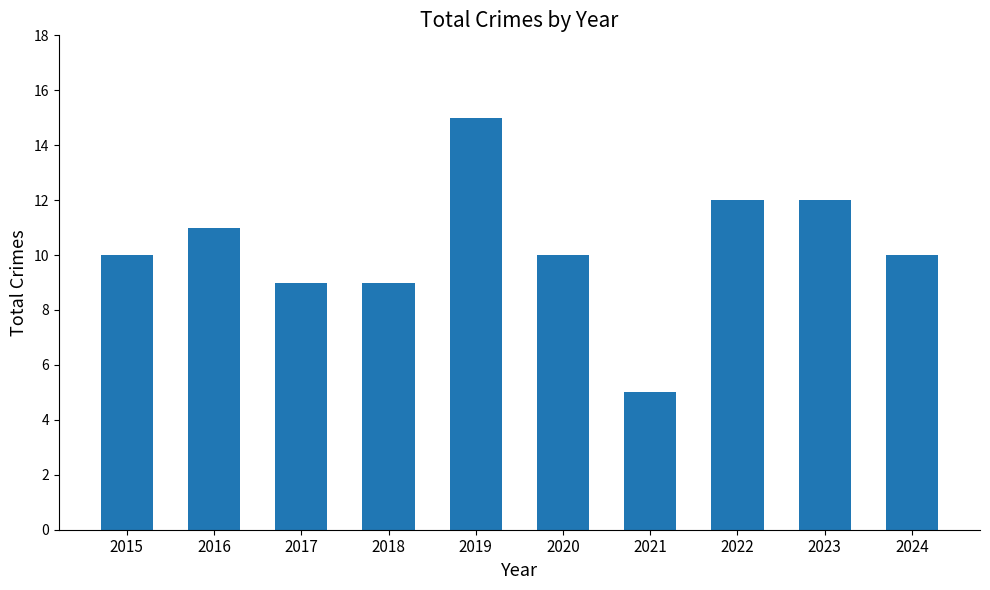

Between 2022 and 2019, which is larger?

2019